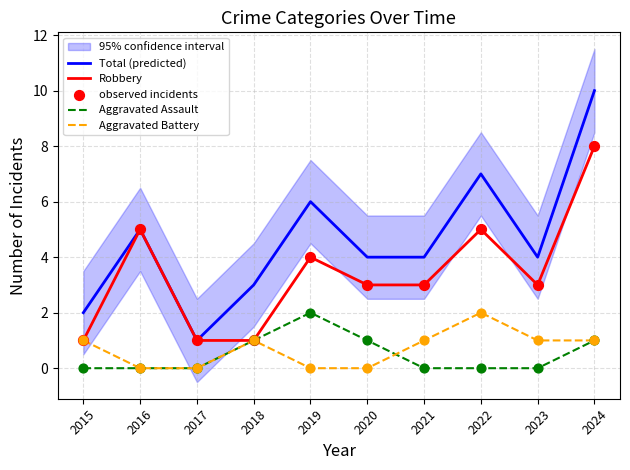

Which series has the largest total across all categories?

Total (predicted)